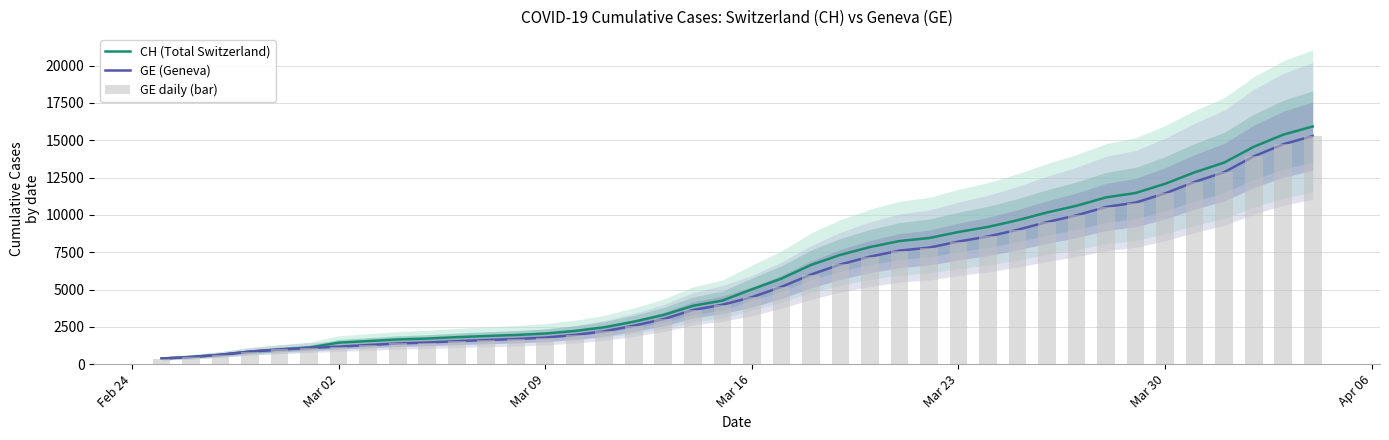

Is the value of GE (Geneva) at 16 greater than the value of CH (Total Switzerland) at 39?

No